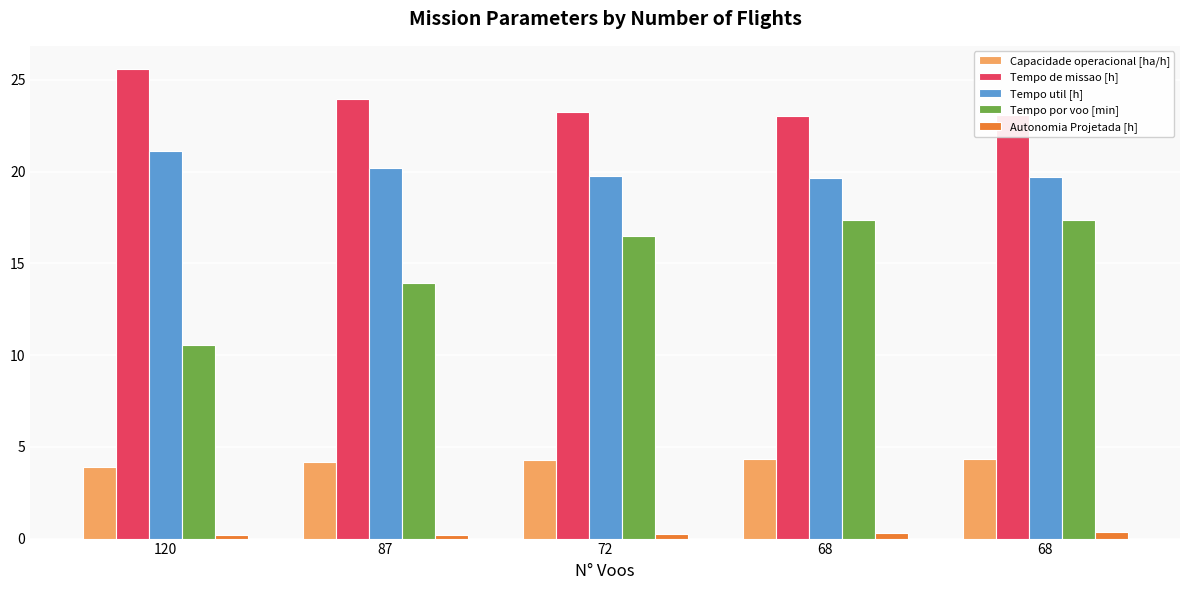

What are all the series names shown in the legend?

Capacidade operacional [ha/h], Tempo de missao [h], Tempo util [h], Tempo por voo [min], Autonomia Projetada [h]